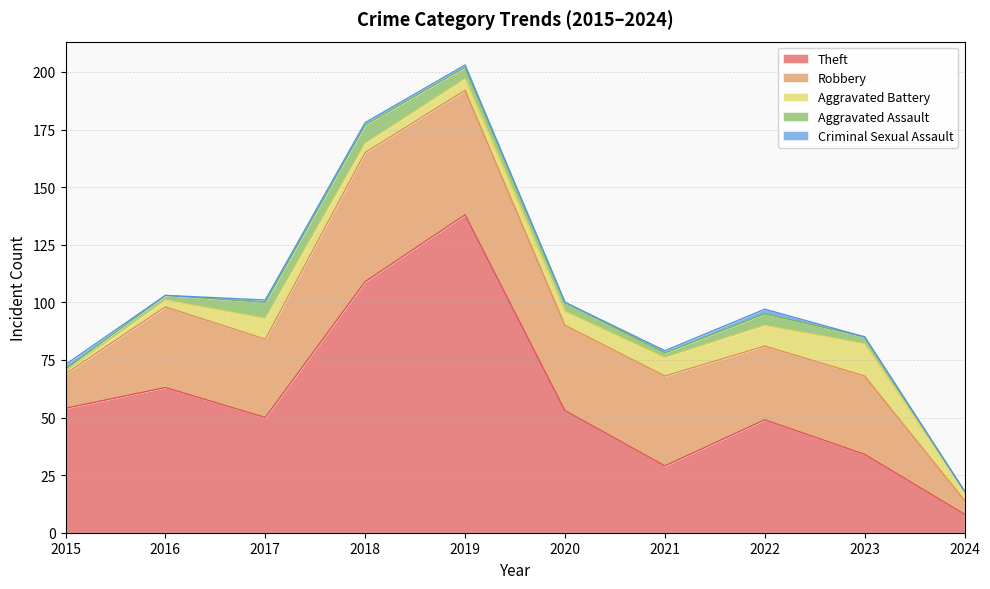

How many distinct data groups are displayed?

5